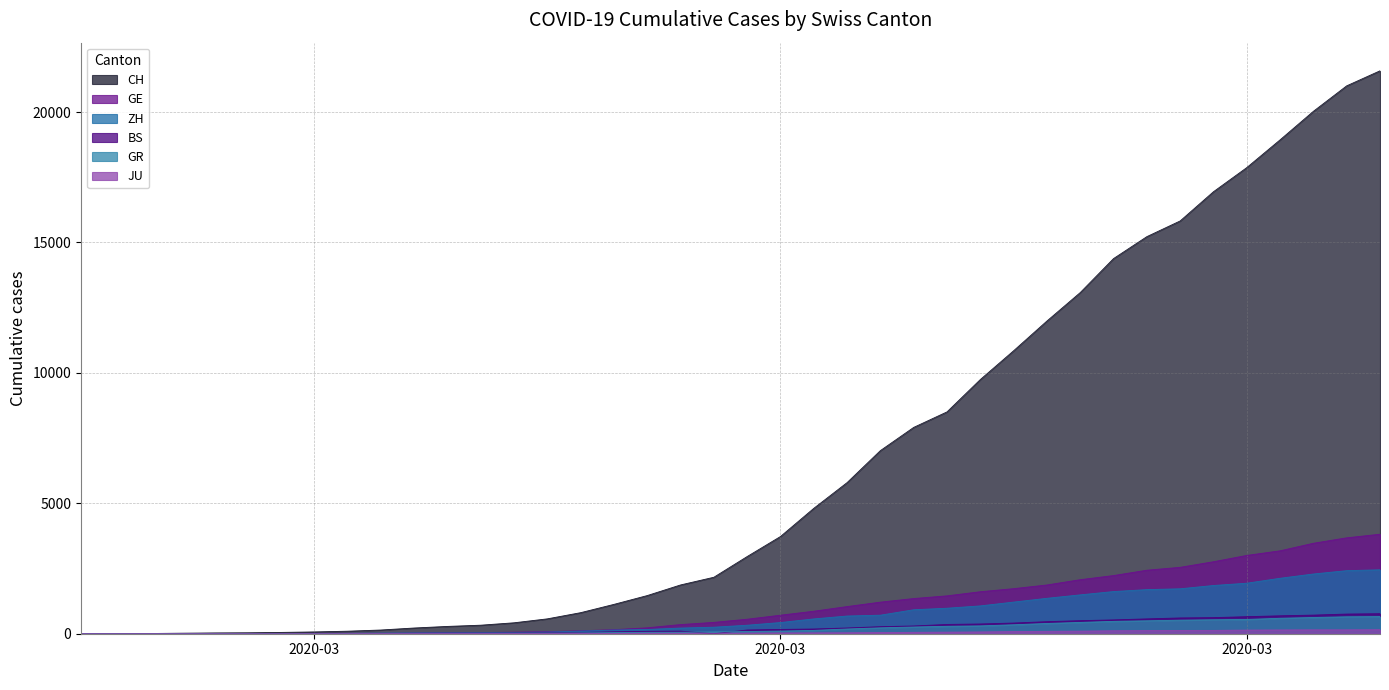

Does the chart display data point markers on the line(s)?

No